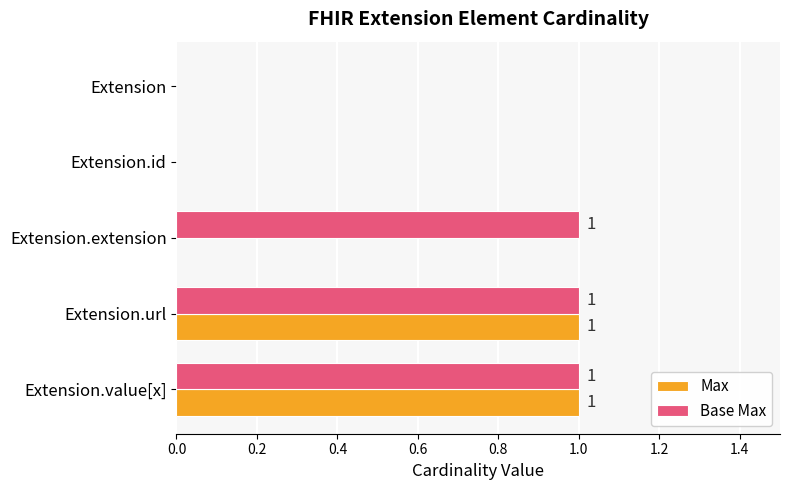

How many Max values are between 0 and 1?

5